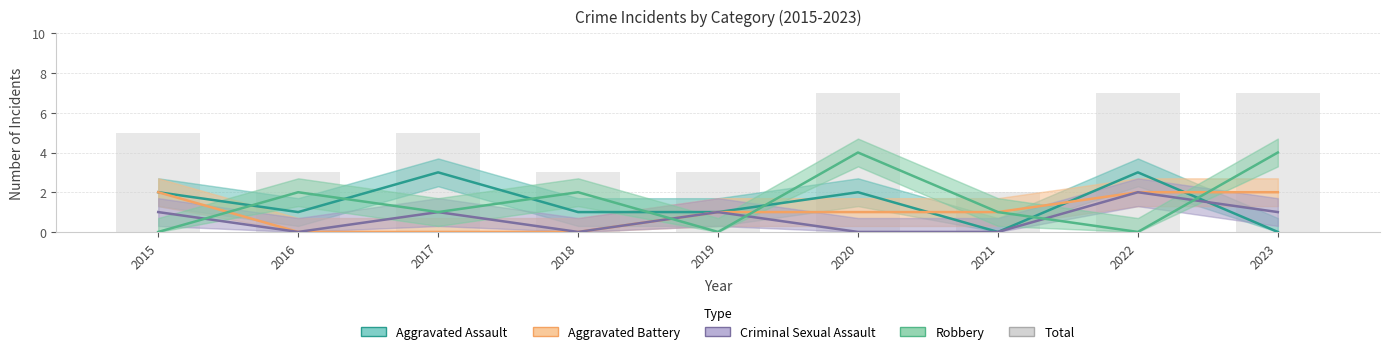

At which label is Robbery closest to 2?

2016